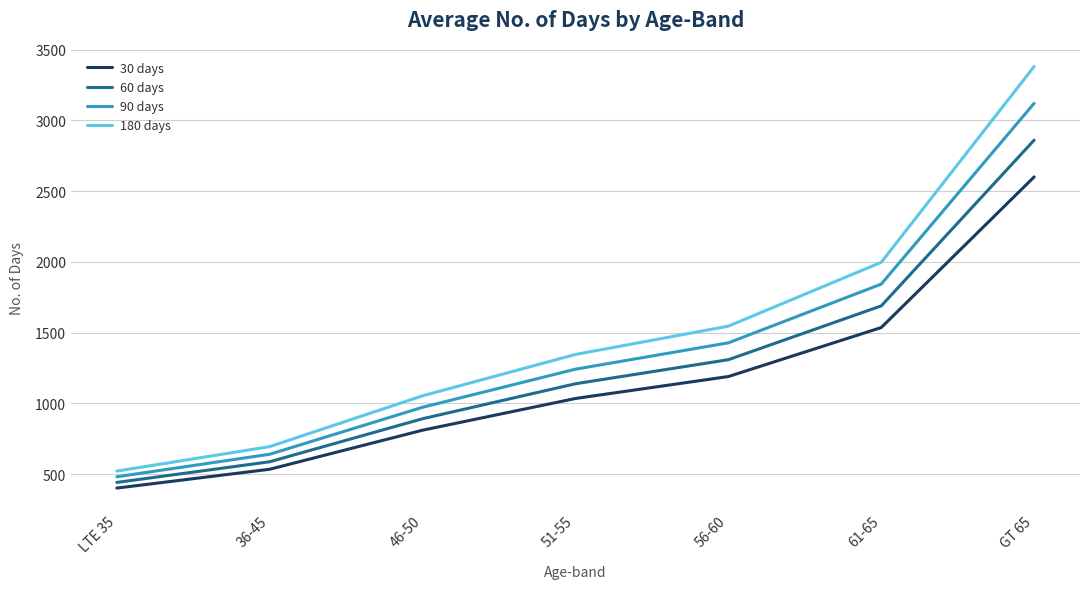

At which category is the sum across all series the highest?

GT 65